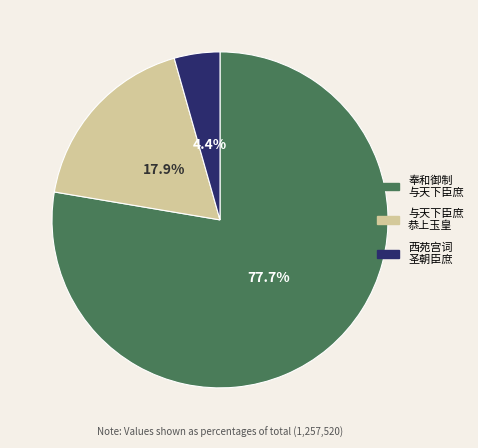

Does any single category account for the majority?

Yes